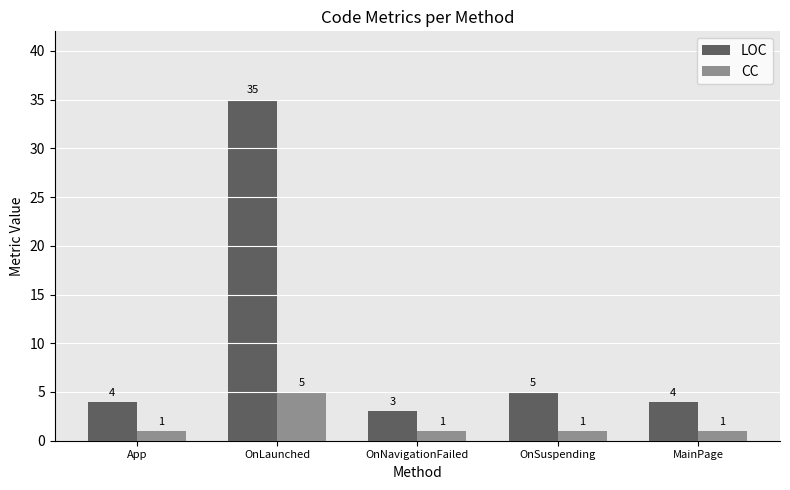

What is the total value across all series at App?

5